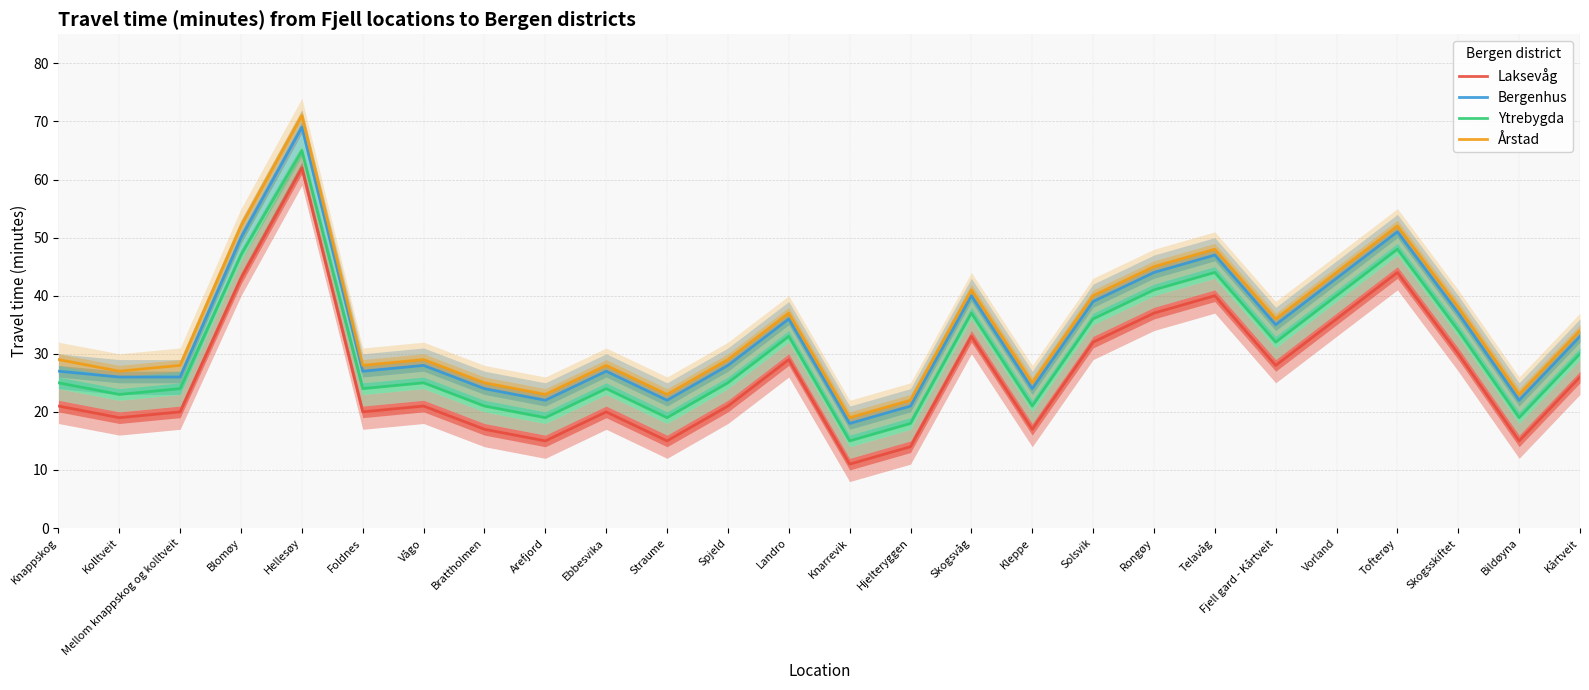

How many series are shown in this chart?

4